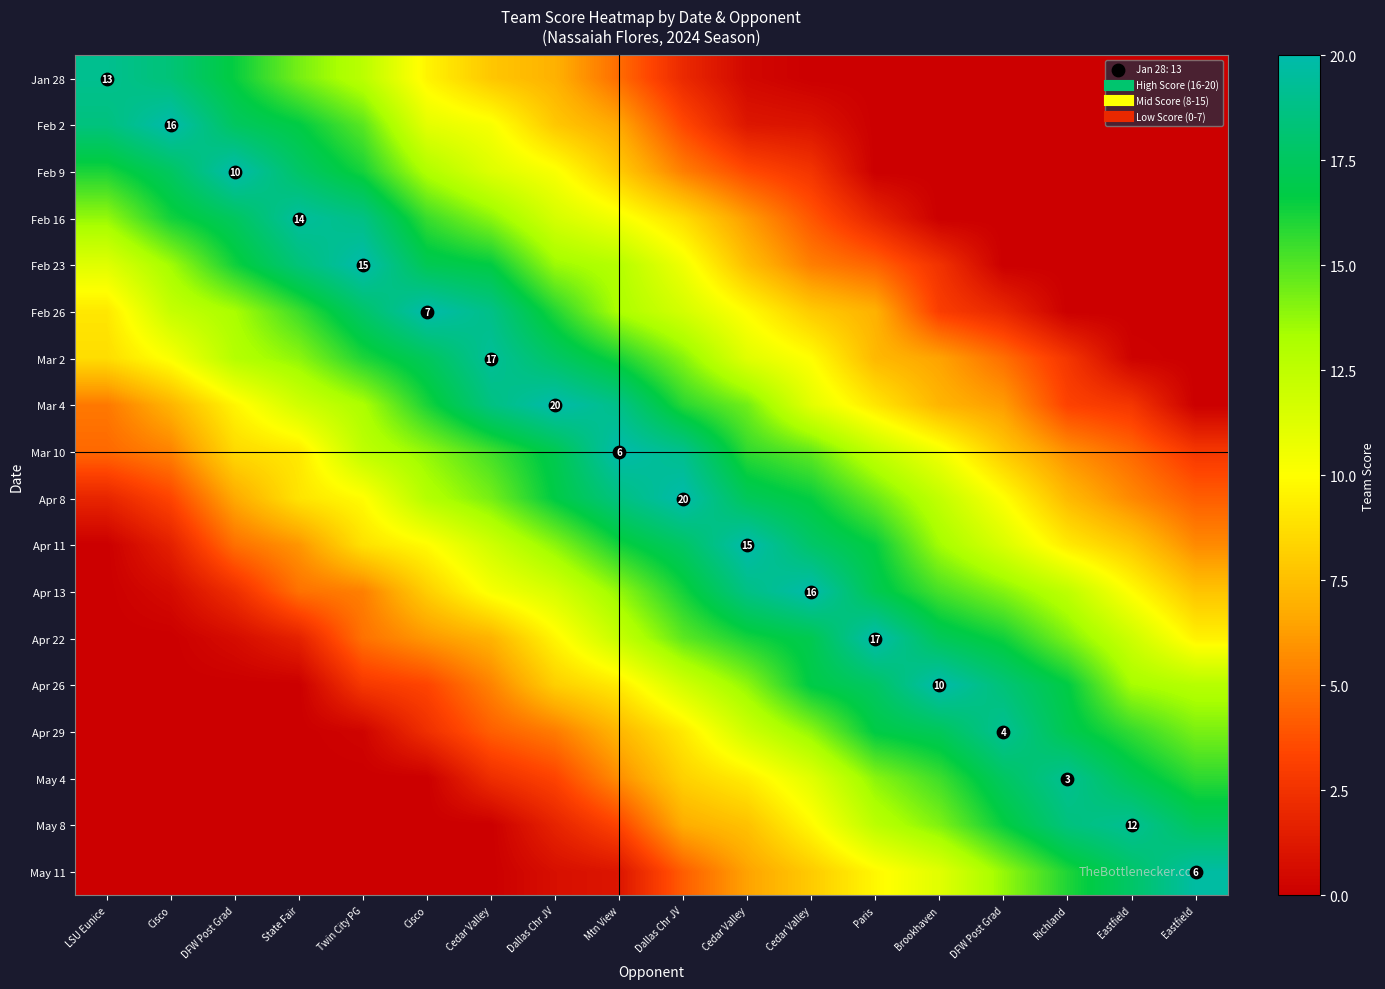

What is the average value of the row_17 series?

6.0